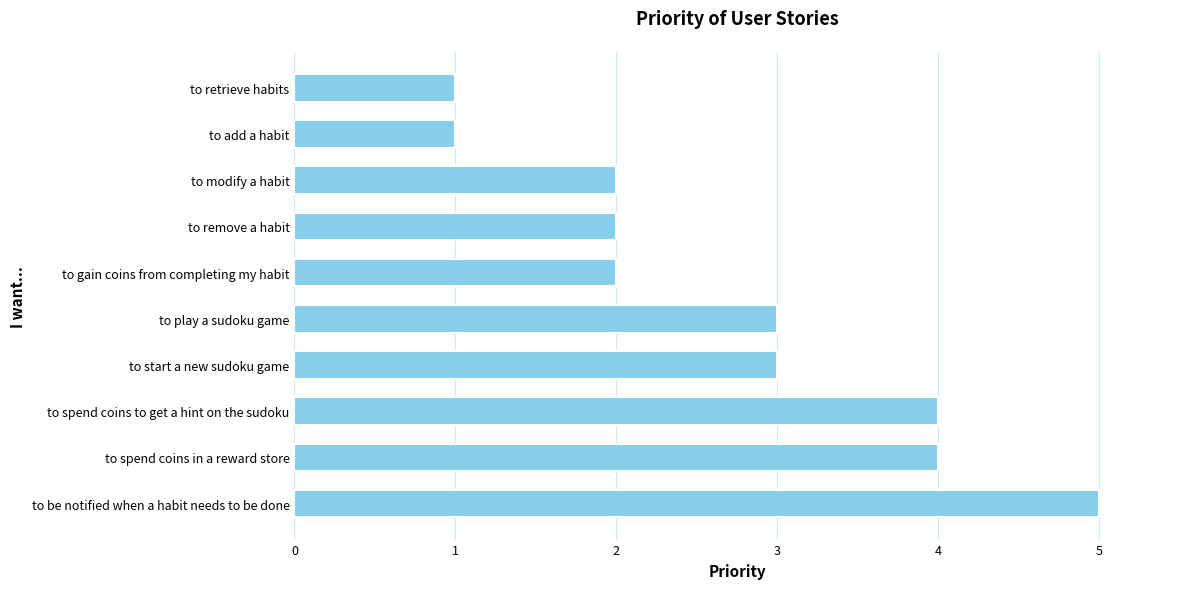

What is the label of the 1st bar from the top?

to retrieve habits